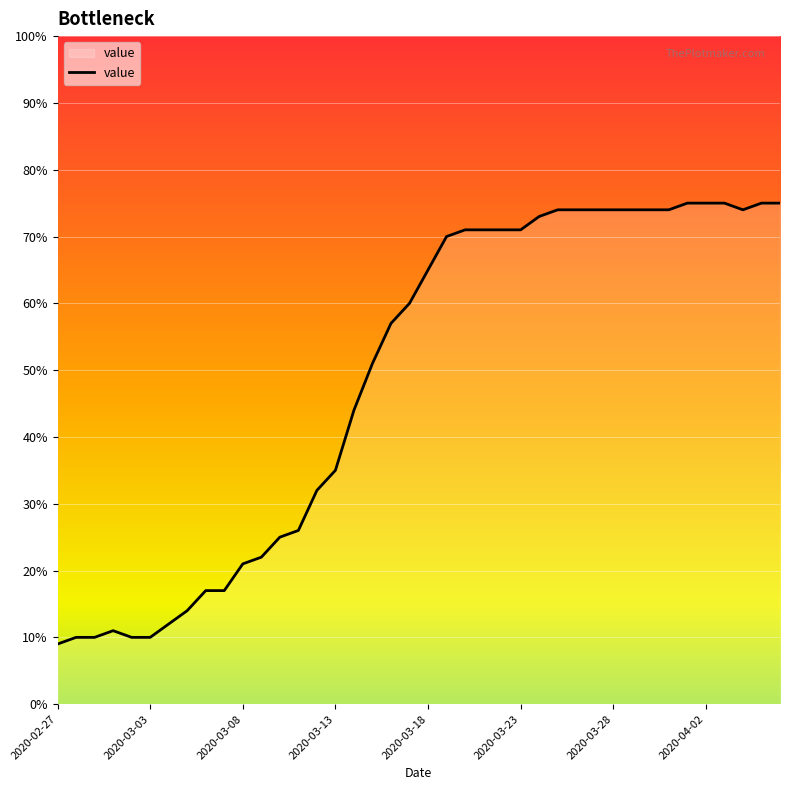

What is the difference between the maximum and minimum values?

66